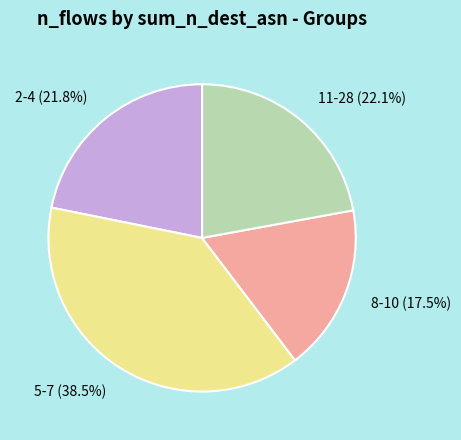

Which has a higher value, 8-10 (17.5%) or 11-28 (22.1%)?

11-28 (22.1%)